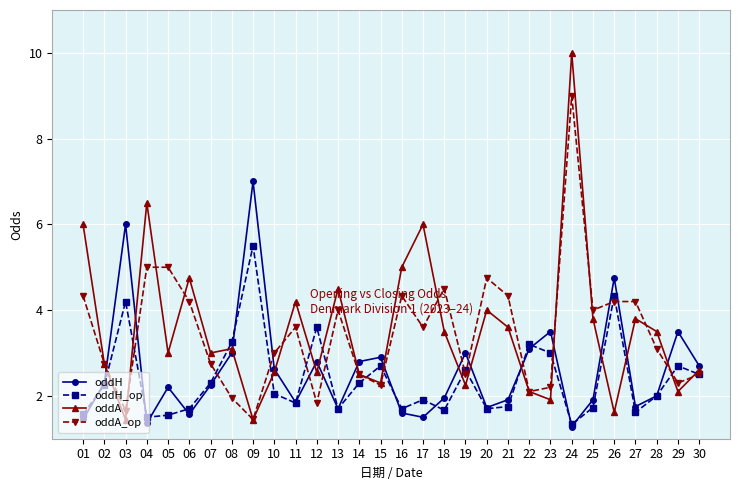

At which category is the sum across all series the highest?

24